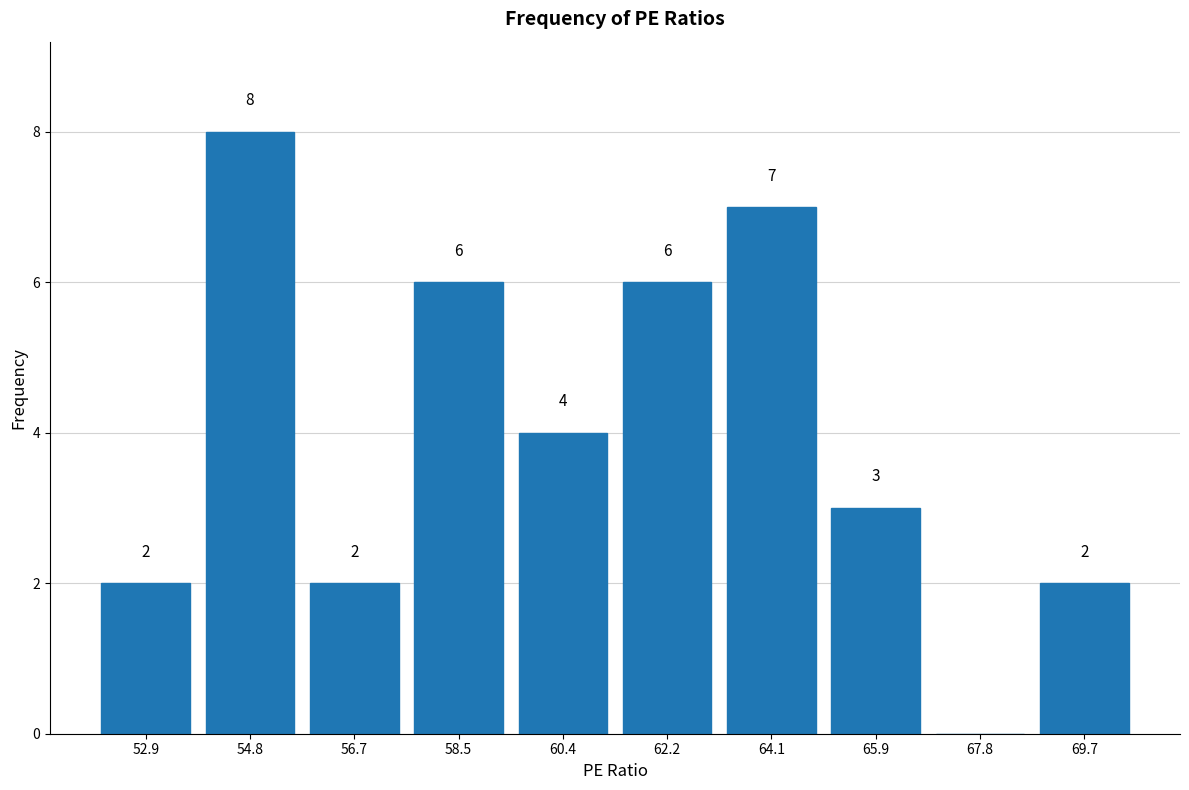

Over which range of the x-axis is the bar tallest?

53.8 to 55.8